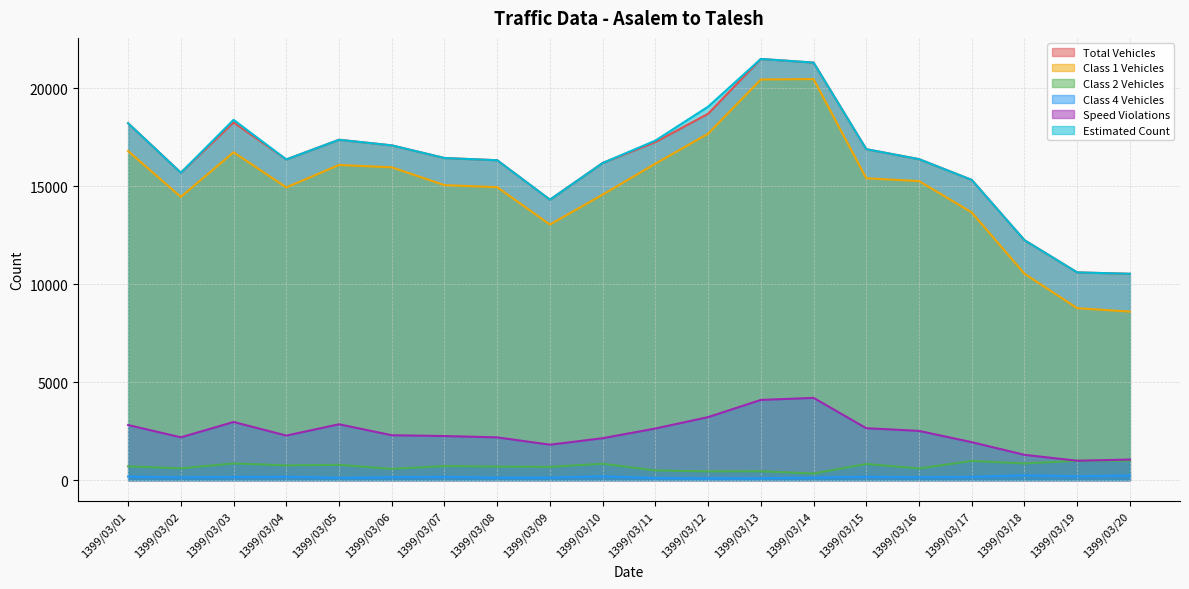

Is the value of class2_vehicles at 1399/03/15 greater than the value of estimated at 1399/03/12?

No